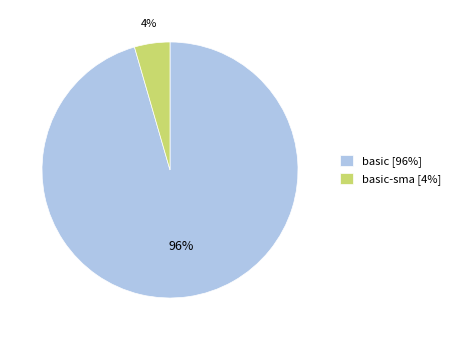

What percentage is the basic-sma [4%] slice, to the nearest percent?

4%